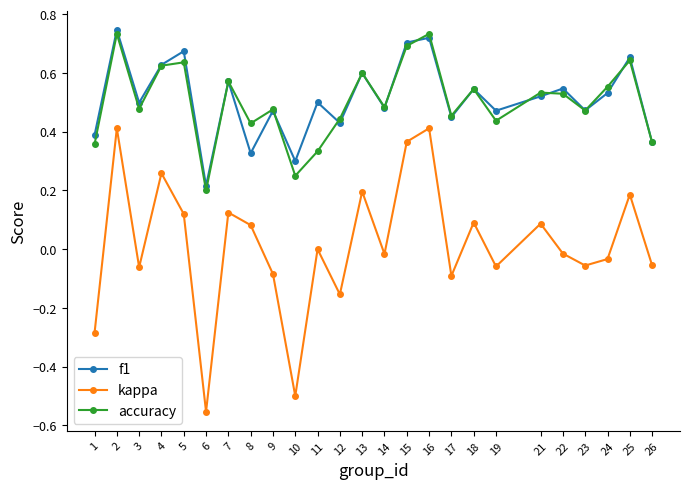

True or false: accuracy and kappa intersect in this chart.

False